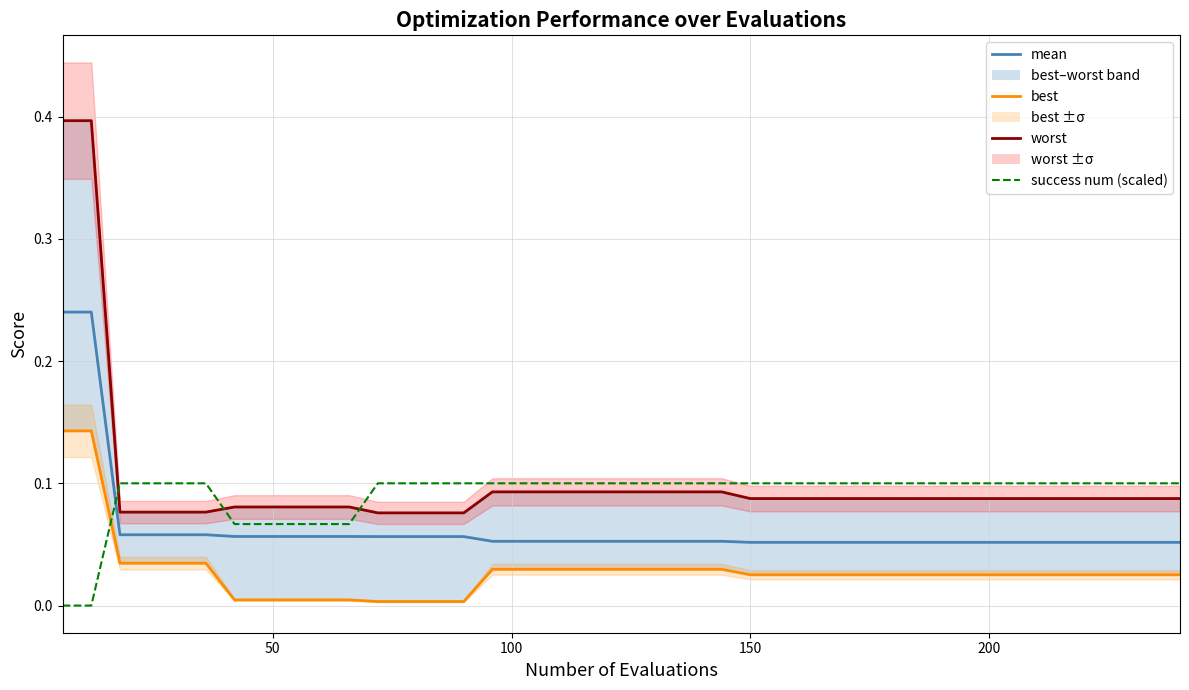

Is it true that success num (scaled) equals 0.2 at 100?

False